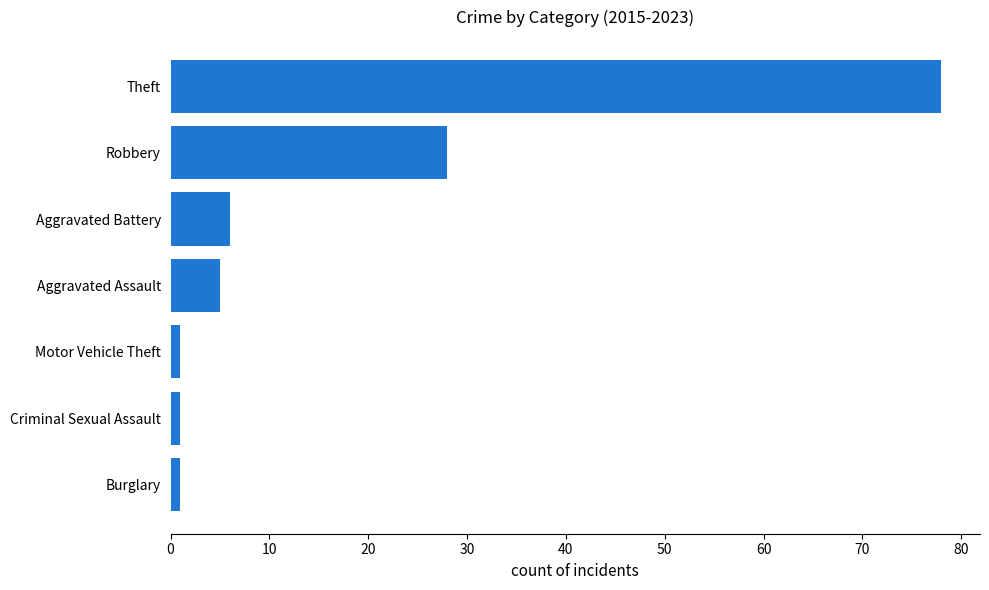

How many data points does each series have?

7